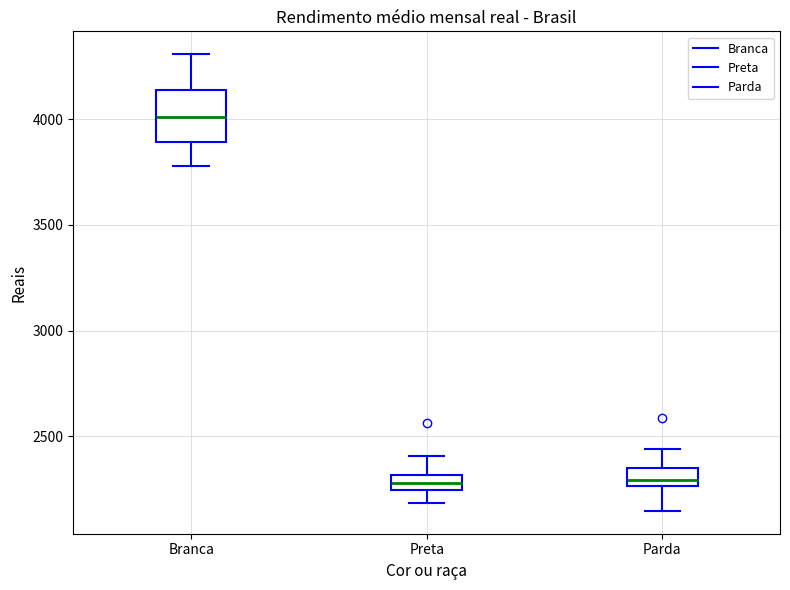

Where does the median line of the box for Parda sit on the y-axis? The values are not printed on the chart, so give them approximately, as read against the axis.

2300